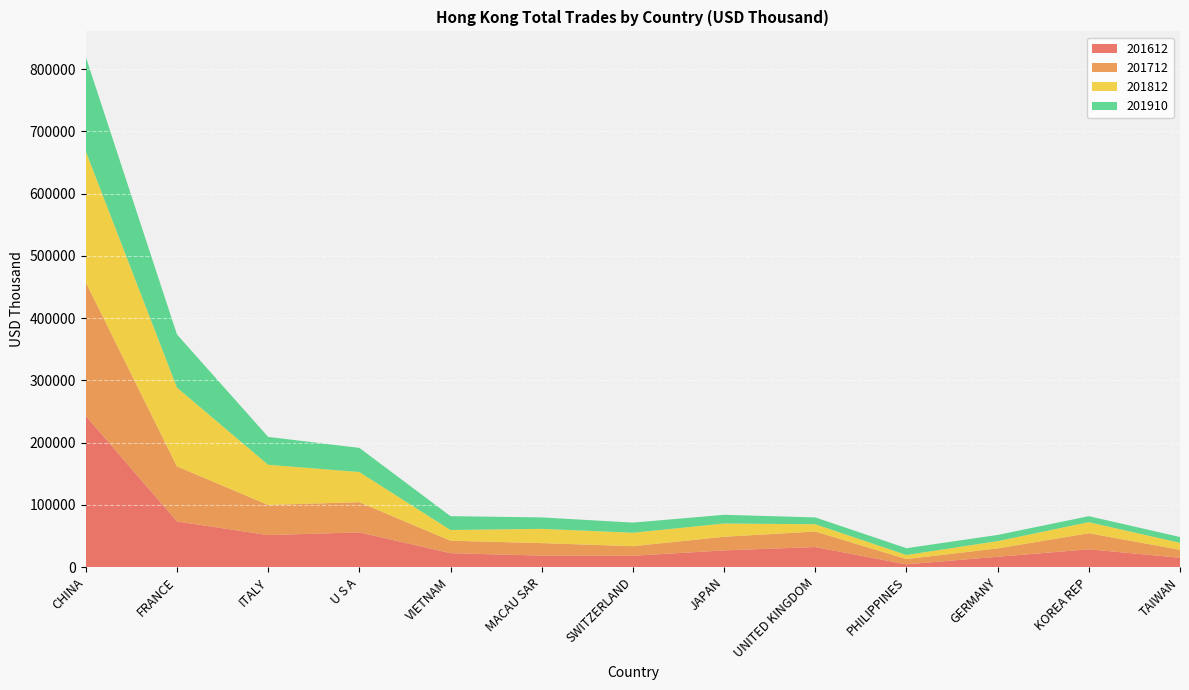

Reading left to right, list all the values displayed in this chart.

201612: CHINA=242860.5	FRANCE=73246.8	ITALY=51304.2	U S A=55697.1	VIETNAM=22274.9	MACAU SAR=18293.3	SWITZERLAND=18006.7	JAPAN=26734.7	UNITED KINGDOM=32115.7	PHILIPPINES=4299.8	GERMANY=16501.2	KOREA REP=28465.4	TAIWAN=14889.8
201712: CHINA=214713.2	FRANCE=88498.4	ITALY=48443.6	U S A=48500.4	VIETNAM=19981.6	MACAU SAR=20141.5	SWITZERLAND=15459.4	JAPAN=21885.5	UNITED KINGDOM=24926.9	PHILIPPINES=8509.3	GERMANY=13413.8	KOREA REP=25845.4	TAIWAN=12776.1
201812: CHINA=210468.9	FRANCE=126608.7	ITALY=64596.0	U S A=48450.0	VIETNAM=17240.6	MACAU SAR=22876.0	SWITZERLAND=21628.7	JAPAN=21305.5	UNITED KINGDOM=11713.9	PHILIPPINES=6532.5	GERMANY=11687.1	KOREA REP=17762.4	TAIWAN=11214.9
201910: CHINA=151689.4	FRANCE=85379.2	ITALY=44768.8	U S A=38809.0	VIETNAM=22238.1	MACAU SAR=18396.0	SWITZERLAND=16269.4	JAPAN=13956.5	UNITED KINGDOM=10973.1	PHILIPPINES=10866.3	GERMANY=9933.1	KOREA REP=9614.6	TAIWAN=9317.4